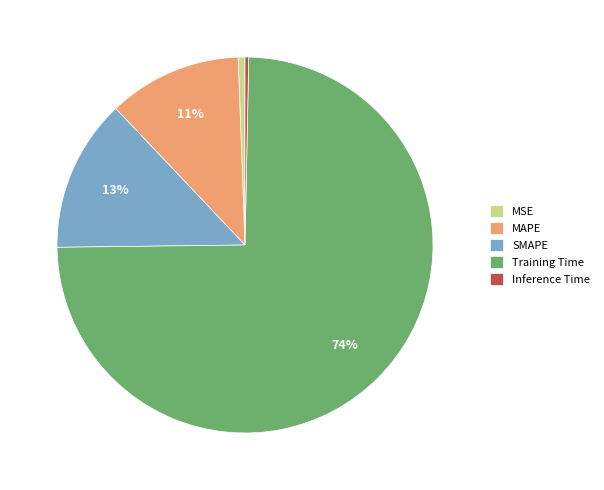

The MSE slice represents 1% of the pie. True or false?

True